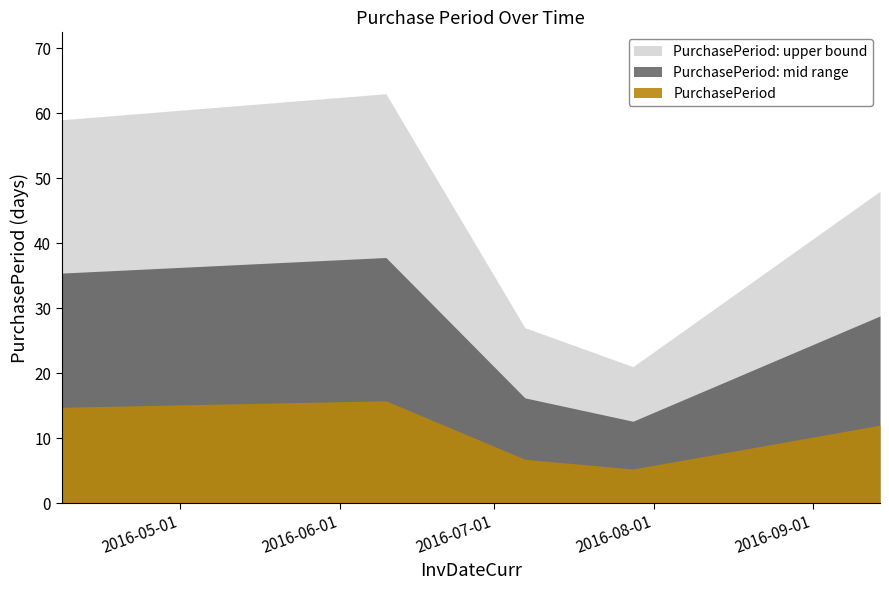

Which category has the lowest value across all series?

2016-07-28